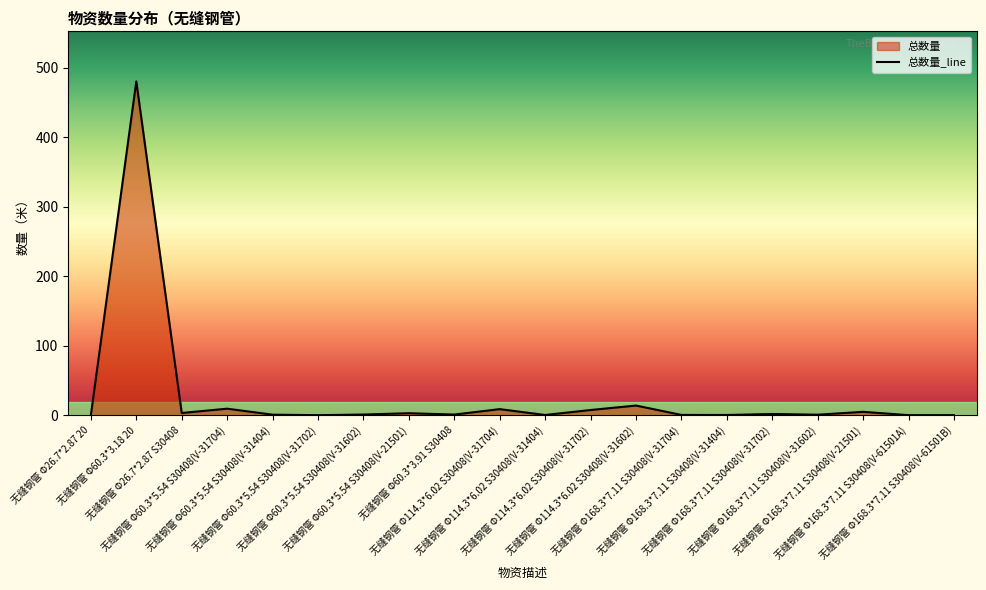

Does the chart display data point markers on the line(s)?

No